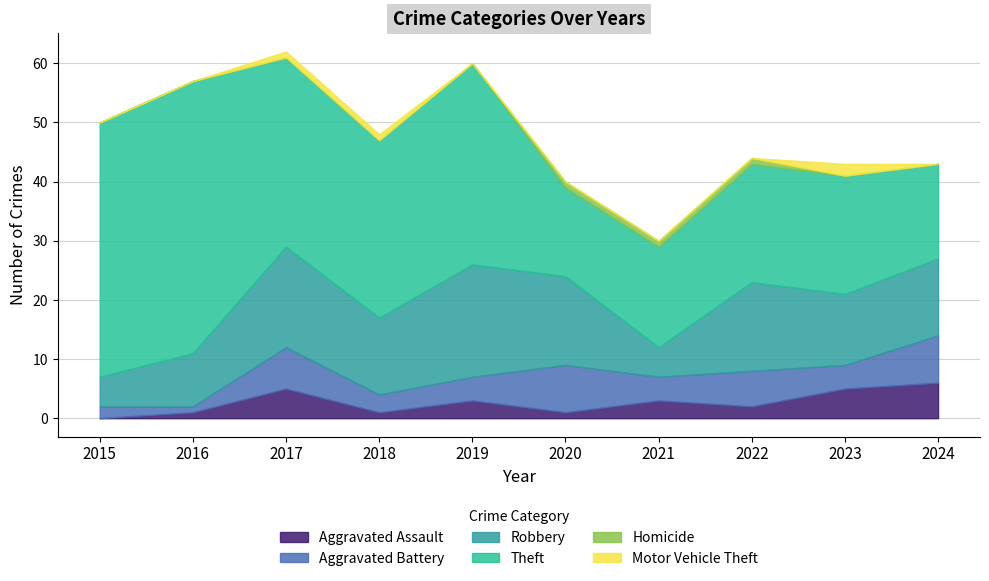

Where is the first local maximum for Theft?

2016